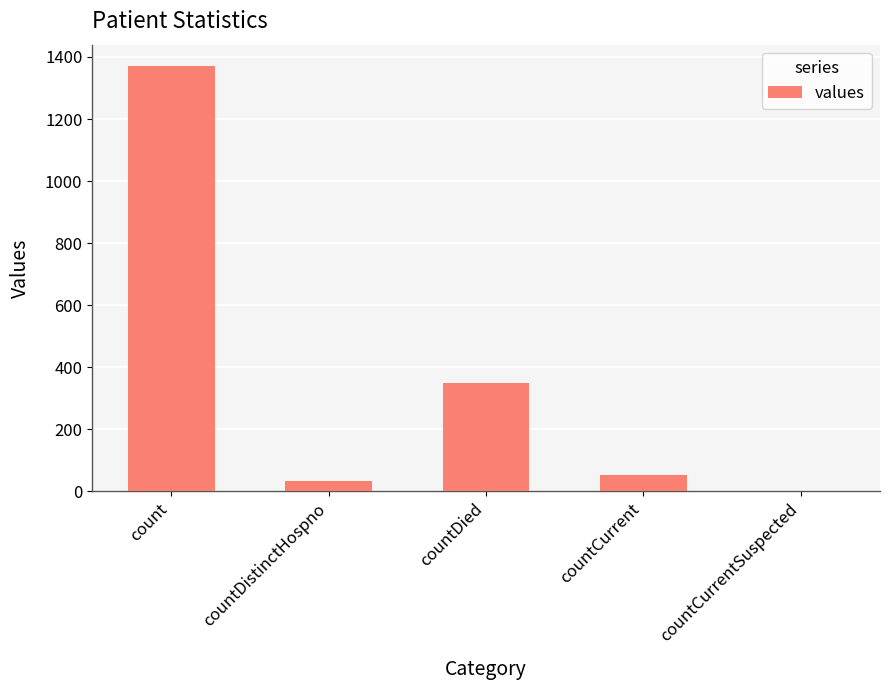

Reading left to right, what are all the values shown in this chart?

1371	33	349	52	0